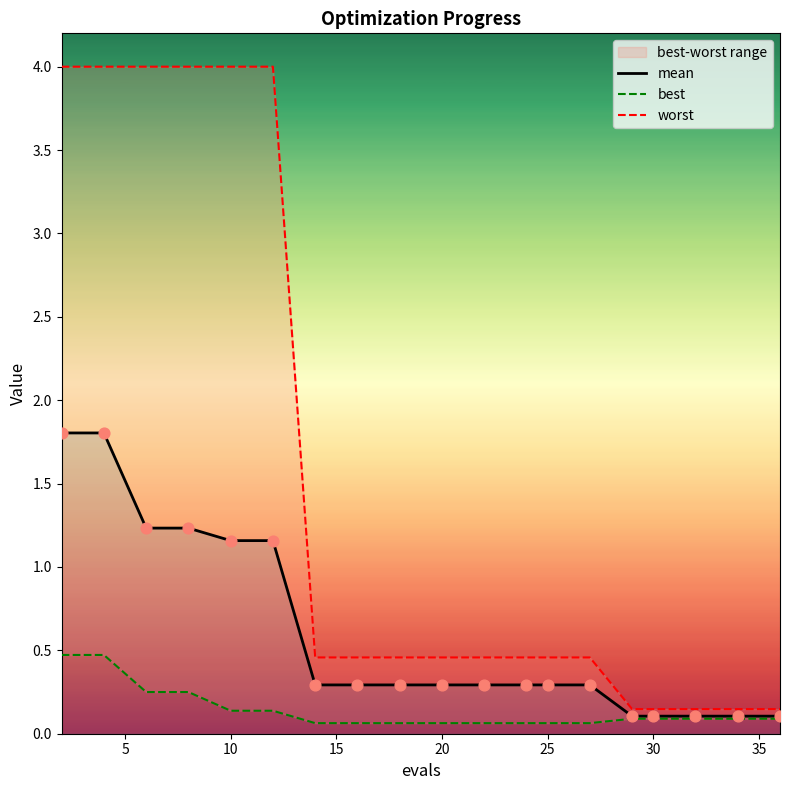

Which series contains the highest Y value?

worst